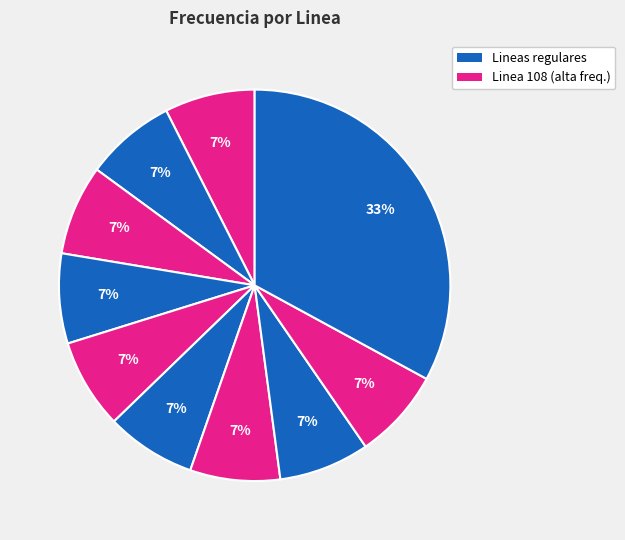

How many slices are in this pie chart?

10